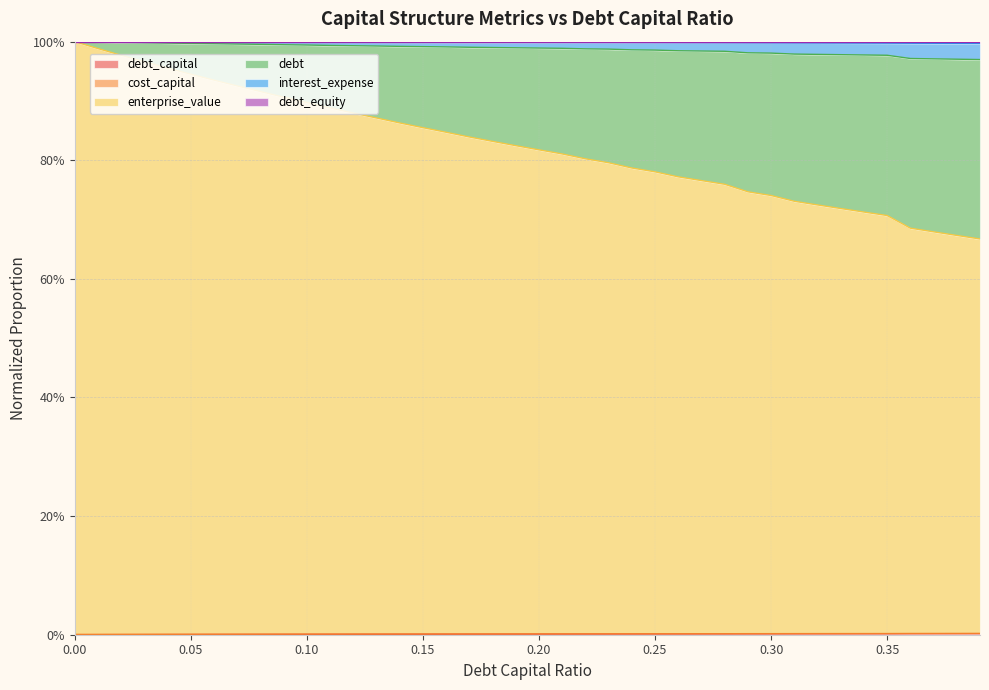

Does the chart display data point markers on the line(s)?

No